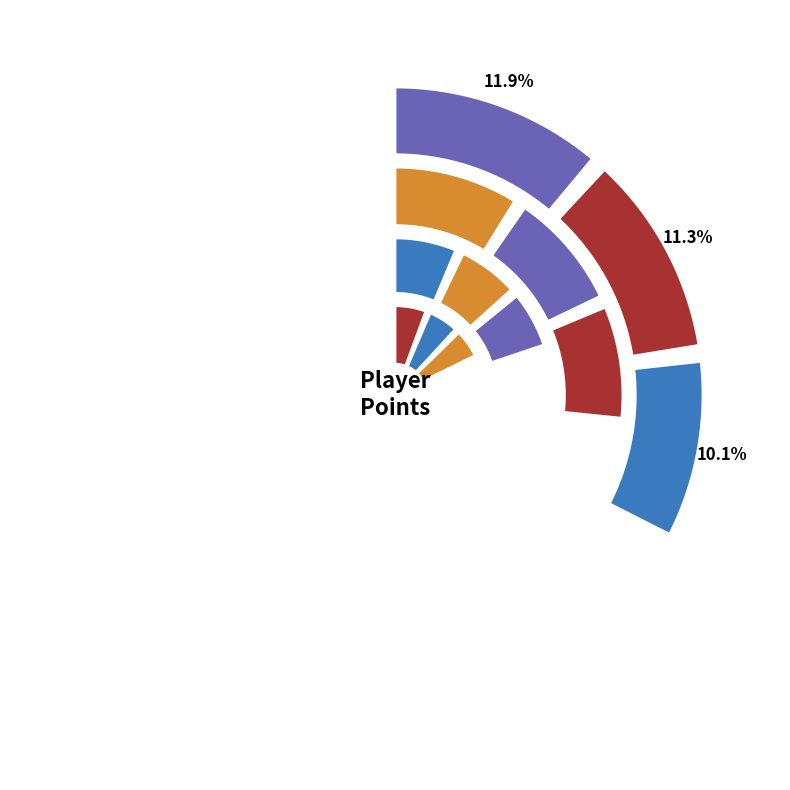

To the nearest percent, what is the difference between the largest and smallest slice percentages?

6%